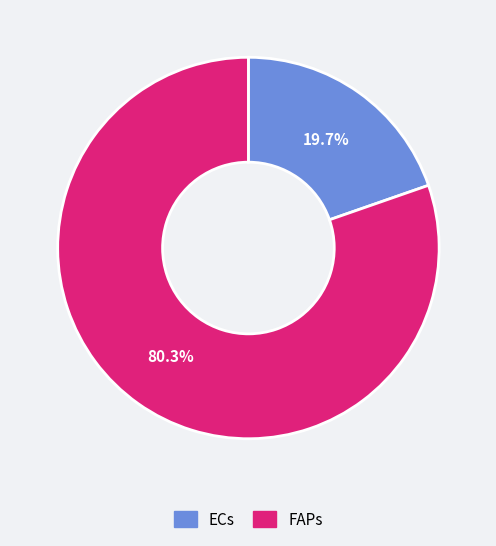

What is the ratio of the value at FAPs to the value at ECs?

4.1